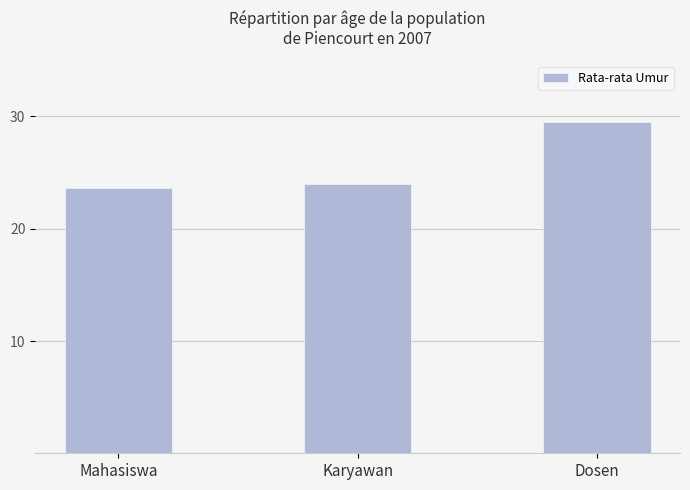

Which category has the lowest value across all series?

Mahasiswa